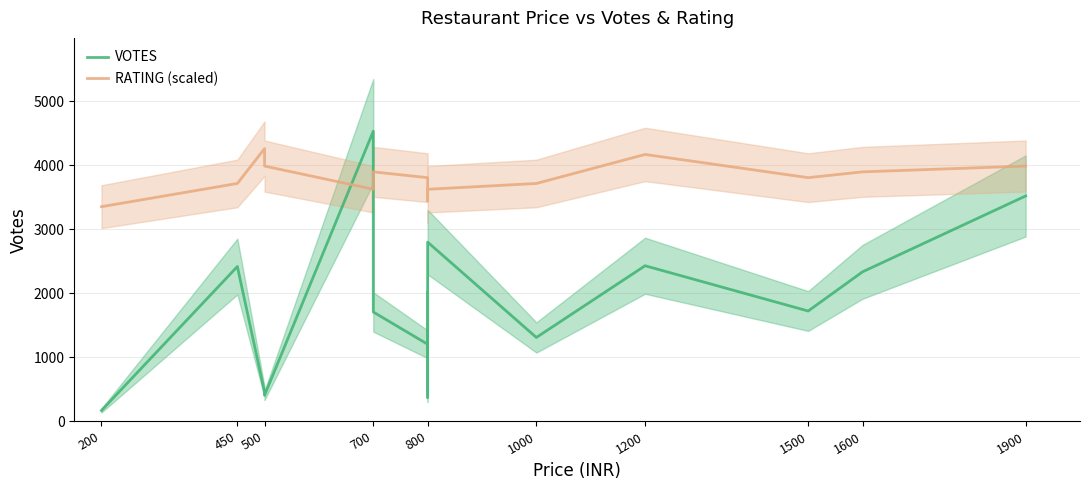

What is the minimum value shown in the chart?

171.0